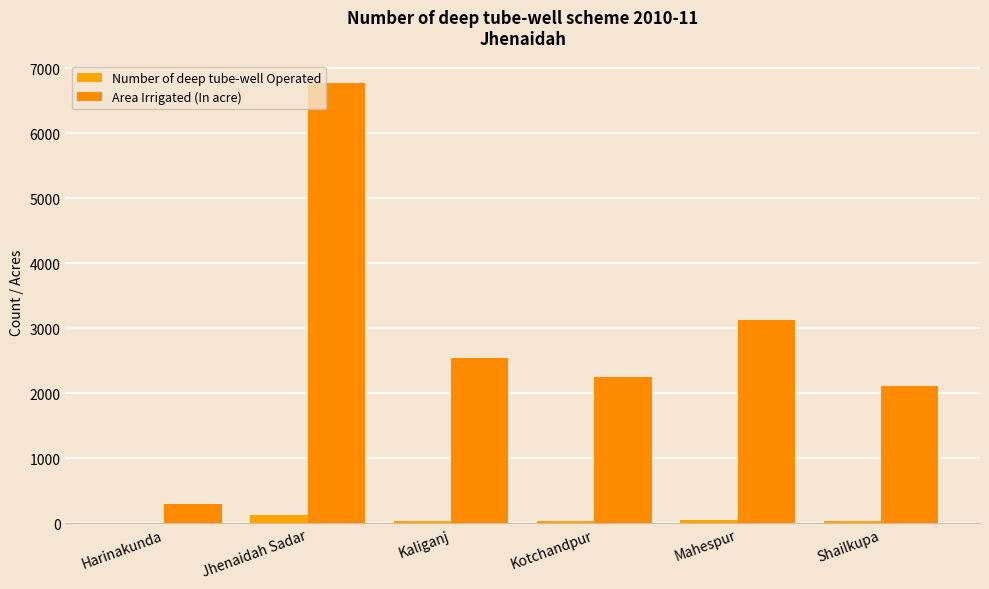

Reading left to right, extract all data points from this chart.

Number of deep tube-well Operated: 6	134	35	38	48	45
Area Irrigated (In acre): 294	6782	2550	2248	3125	2110